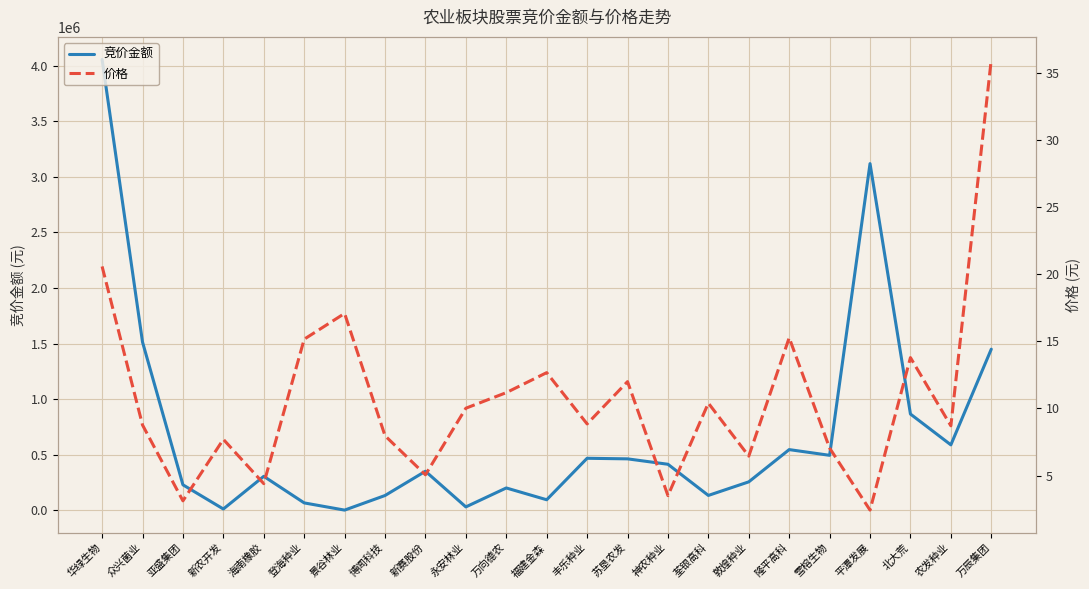

How many interior local valleys does the 竞价金额 series have?

7